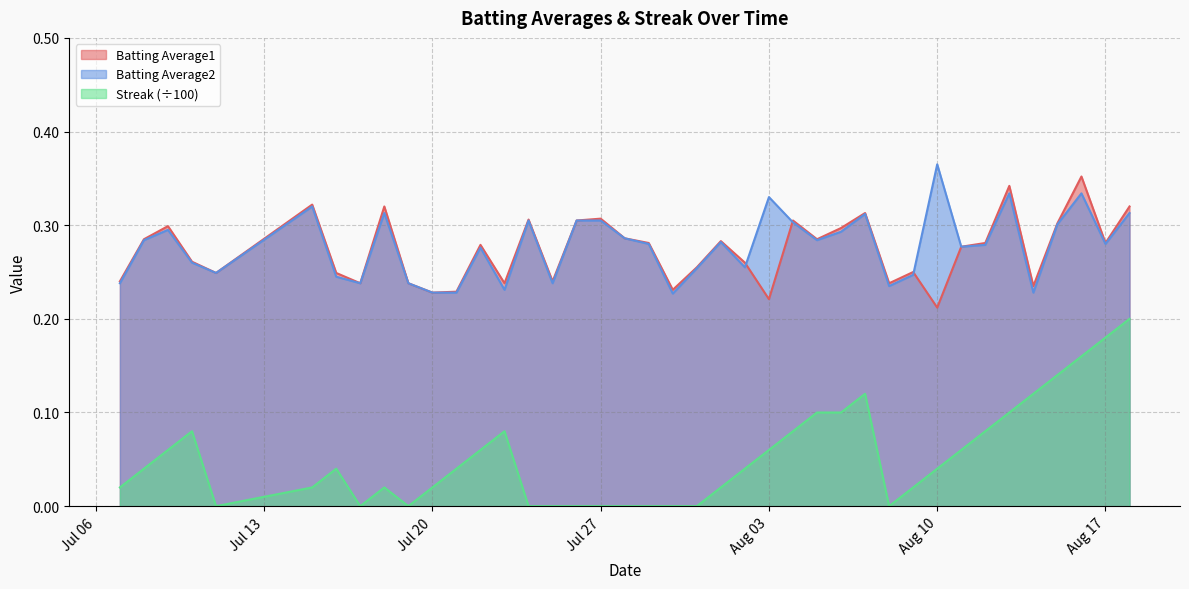

What is the lowest value of the Batting Average1 series?

0.2